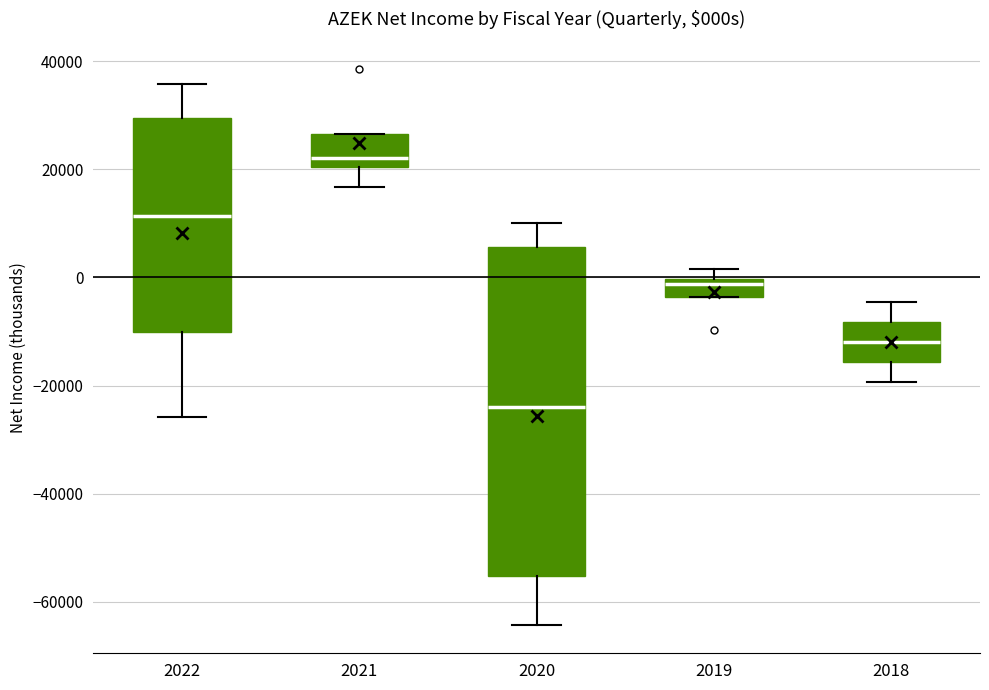

Which box is the tallest, from its lower edge to its upper edge?

2020